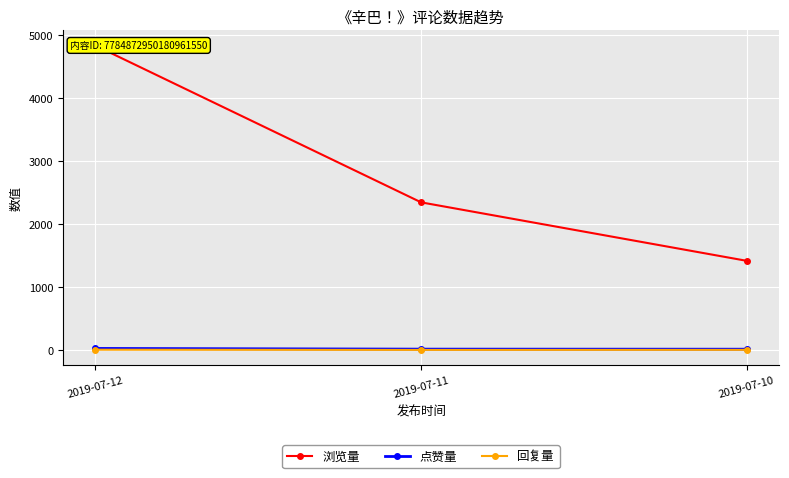

How many values in the 回复量 series exceed 2?

1